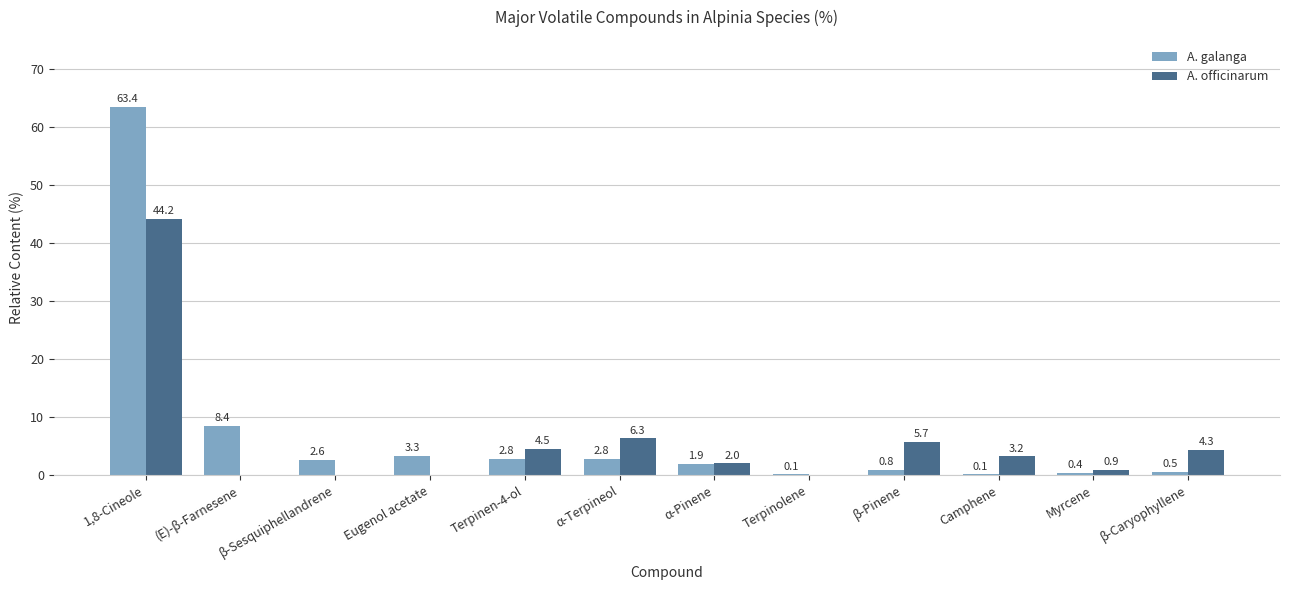

Where does the A. officinarum series first go above 3?

1,8-Cineole